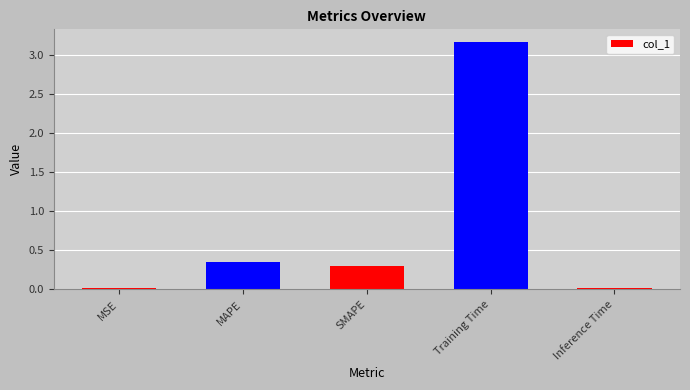

How many data points does each series have?

5